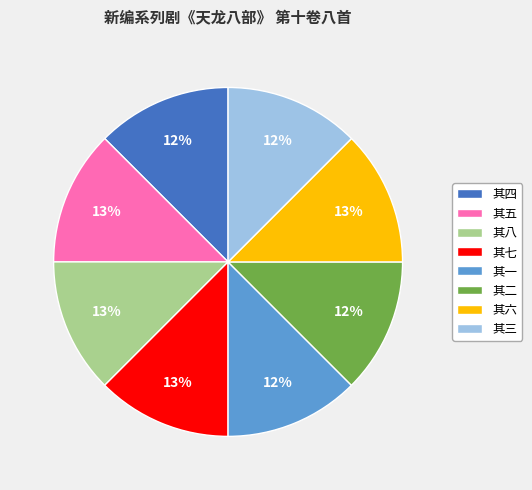

How many segments does this pie chart have?

8